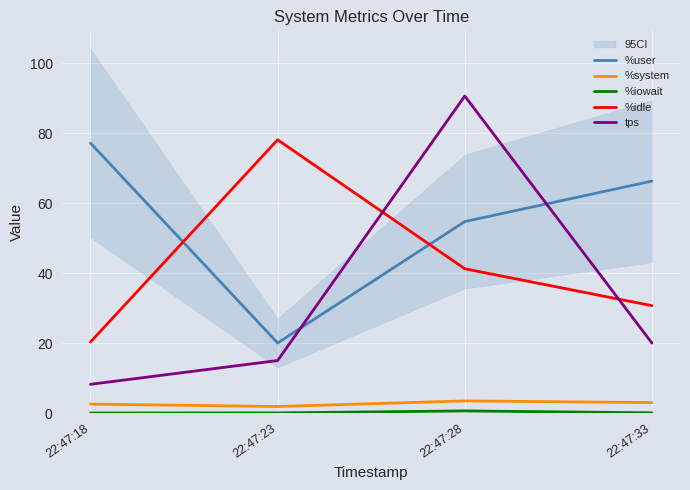

What are all the series names shown in the legend?

%user, %system, %iowait, %idle, tps